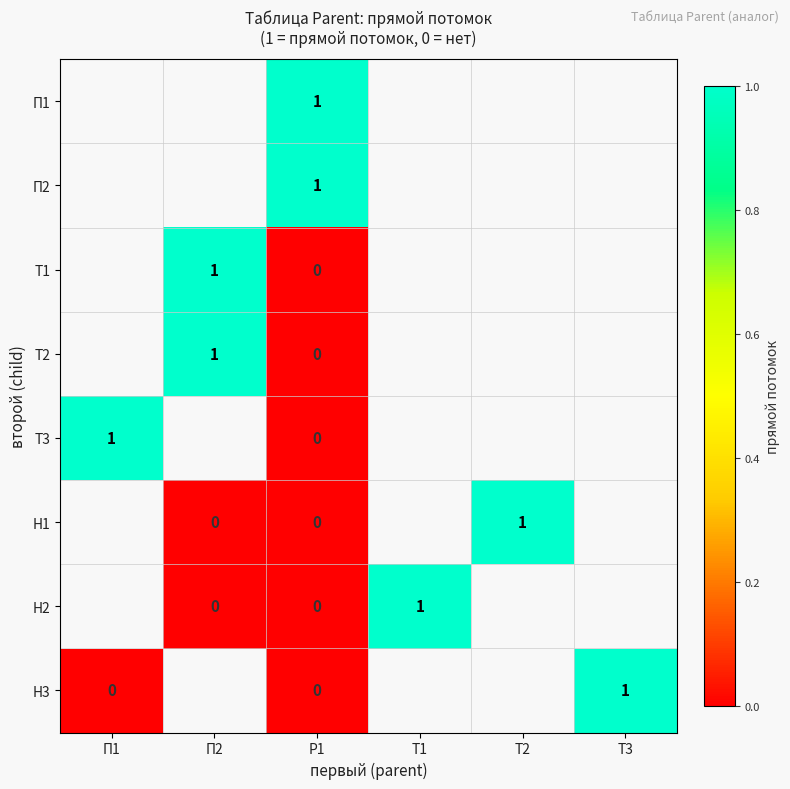

The value of Н3 at Т3 is 1. True or false?

True